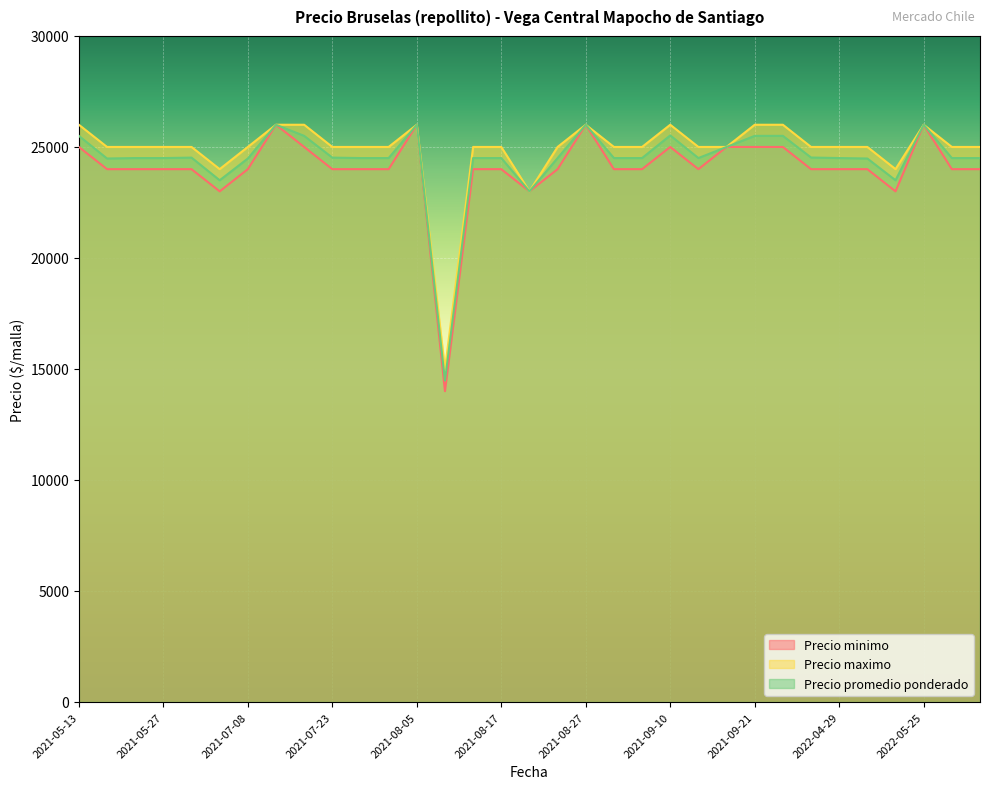

True or false: Precio maximo and Precio minimo intersect in this chart.

False